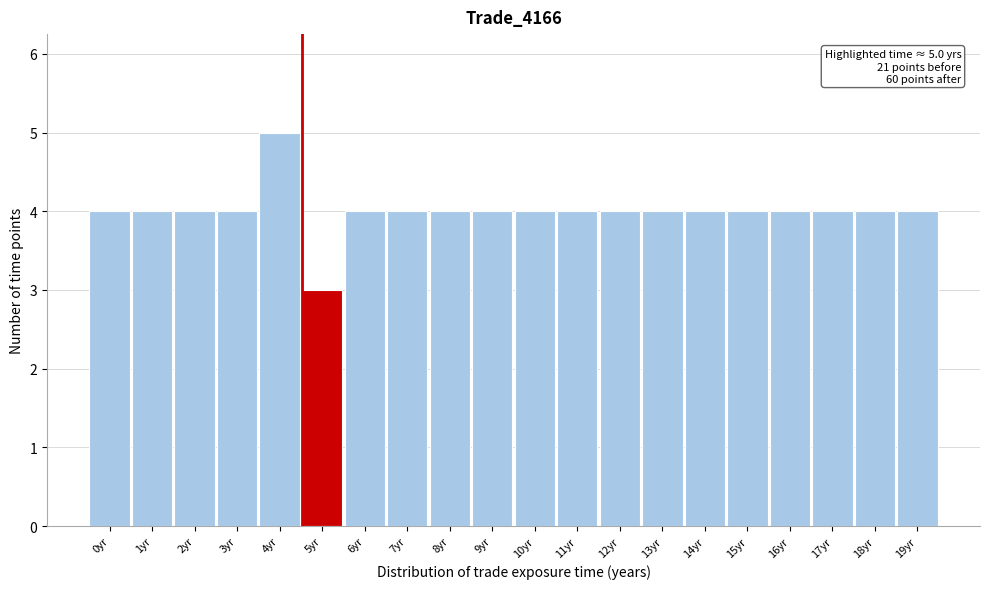

Reading right to left, list all the values displayed in this chart.

19yr=4	18yr=4	17yr=4	16yr=4	15yr=4	14yr=4	13yr=4	12yr=4	11yr=4	10yr=4	9yr=4	8yr=4	7yr=4	6yr=4	5yr=3	4yr=5	3yr=4	2yr=4	1yr=4	0yr=4